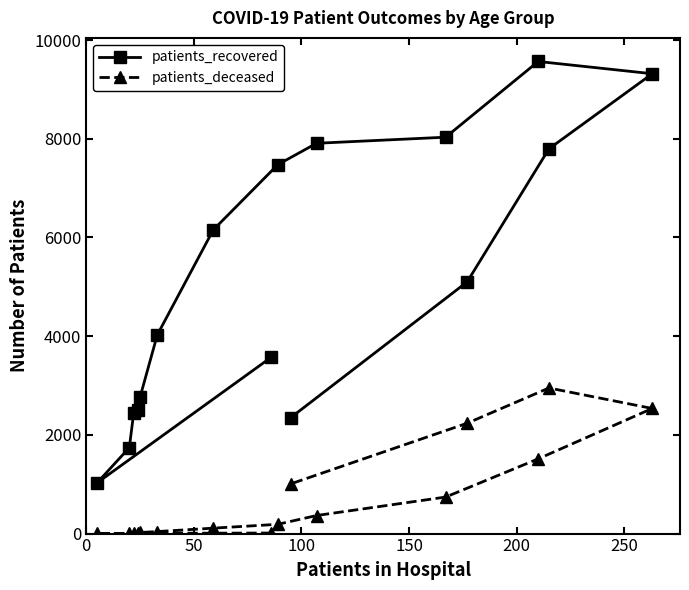

At how many categories does at least one series exceed 4143?

8